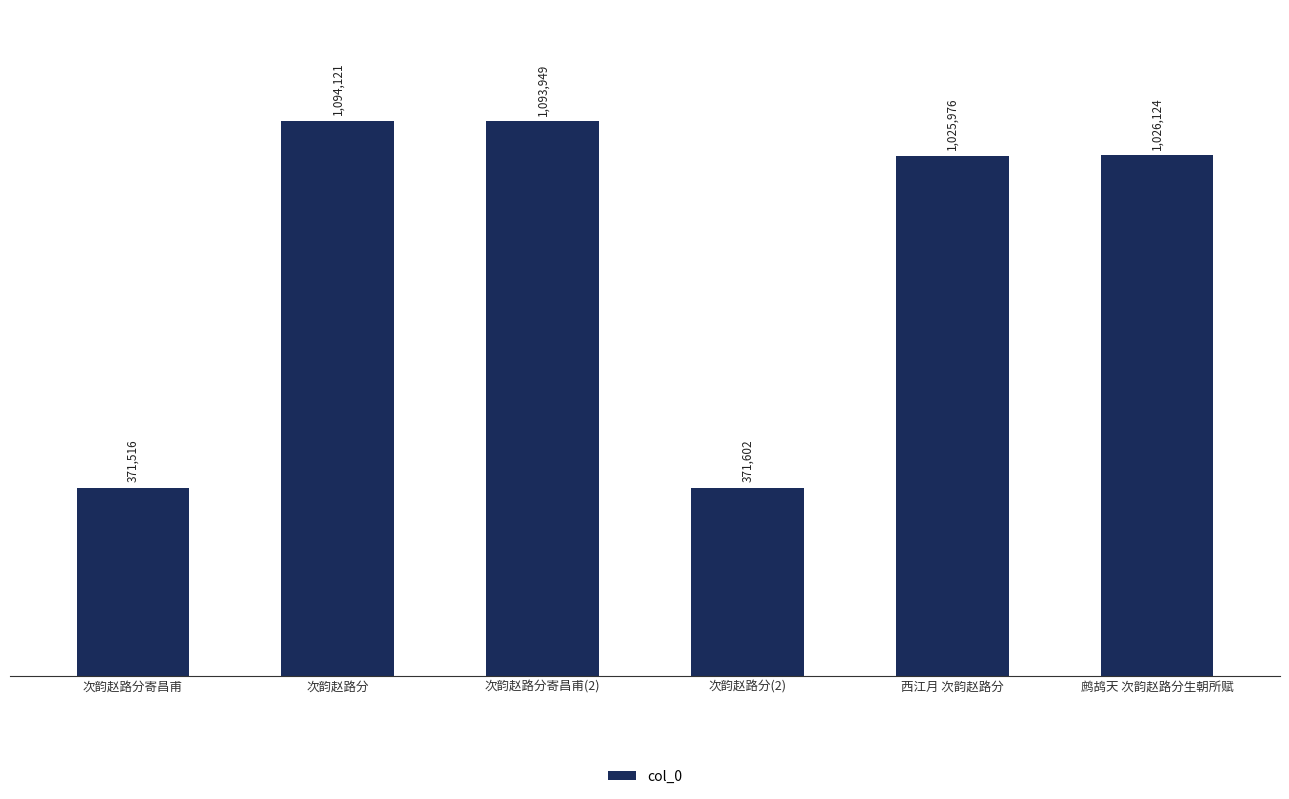

Does the chart contain any negative values?

No